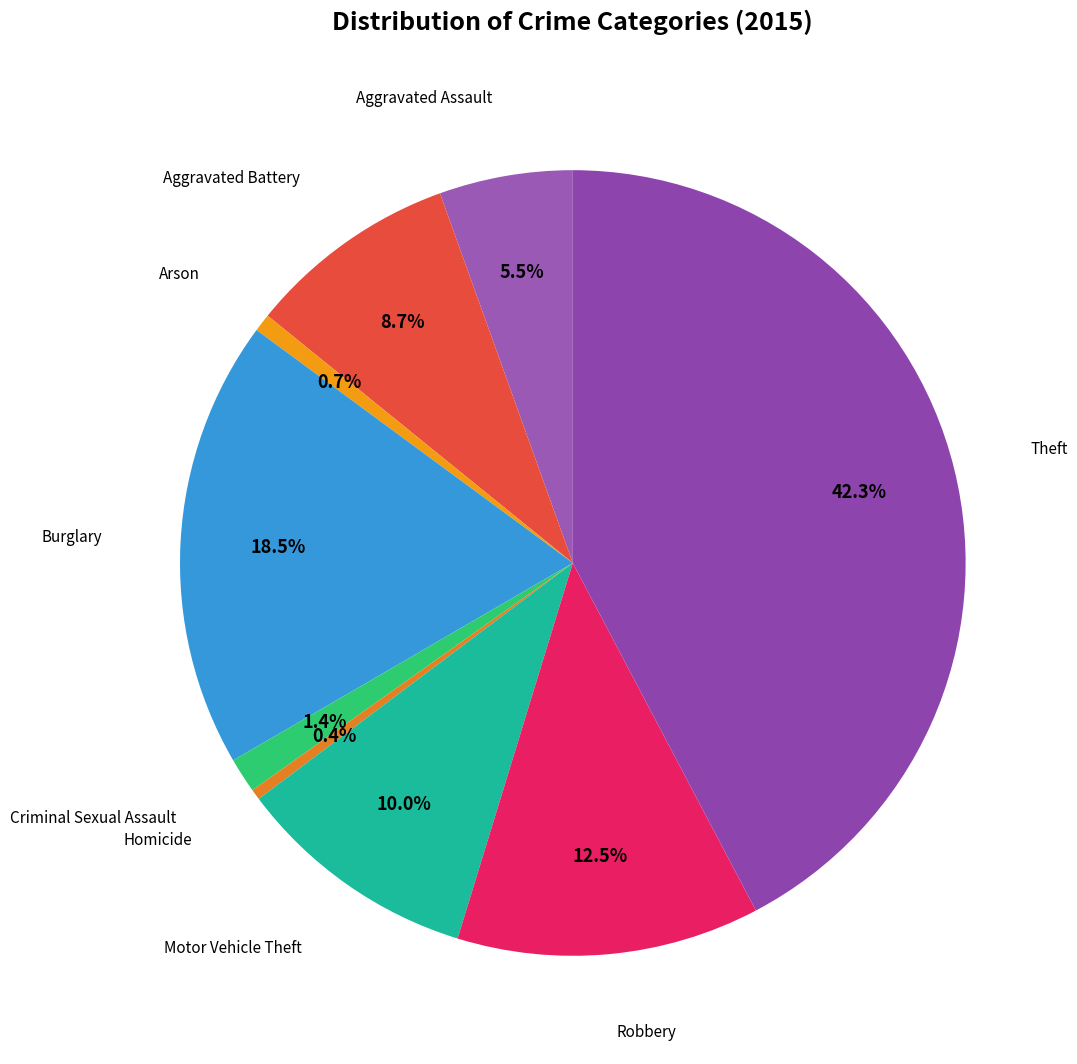

Is there a majority slice in this chart?

No